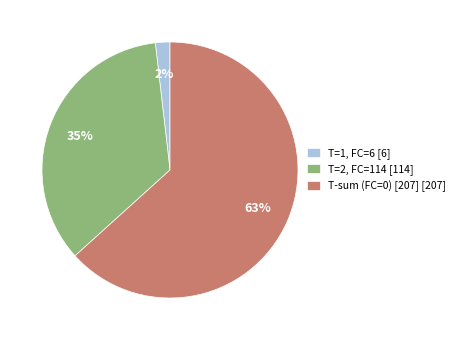

The T=1, FC=6 [6] slice represents 2% of the pie. True or false?

True